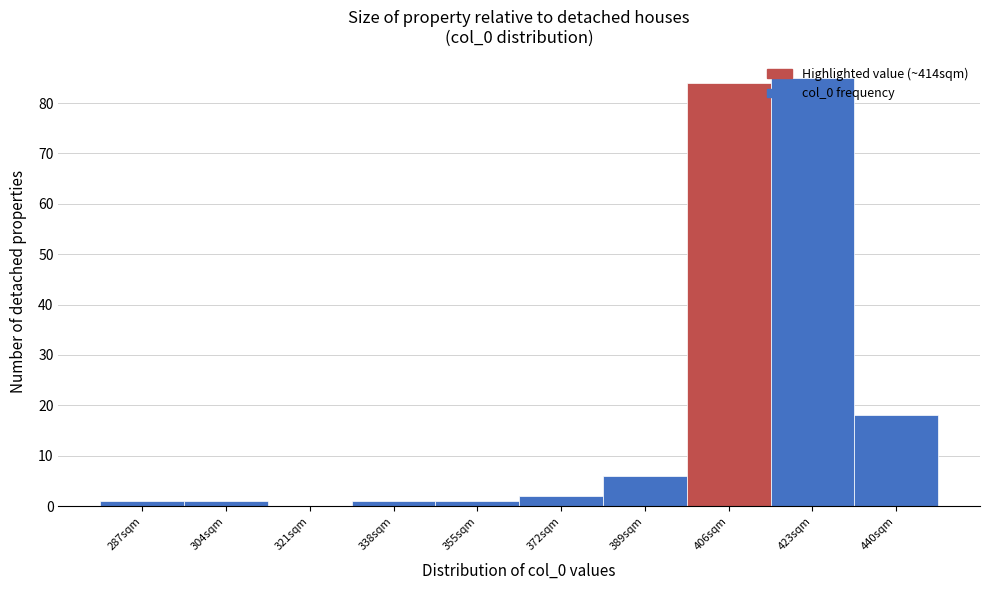

Where is the data nearest to the value 42?

440sqm